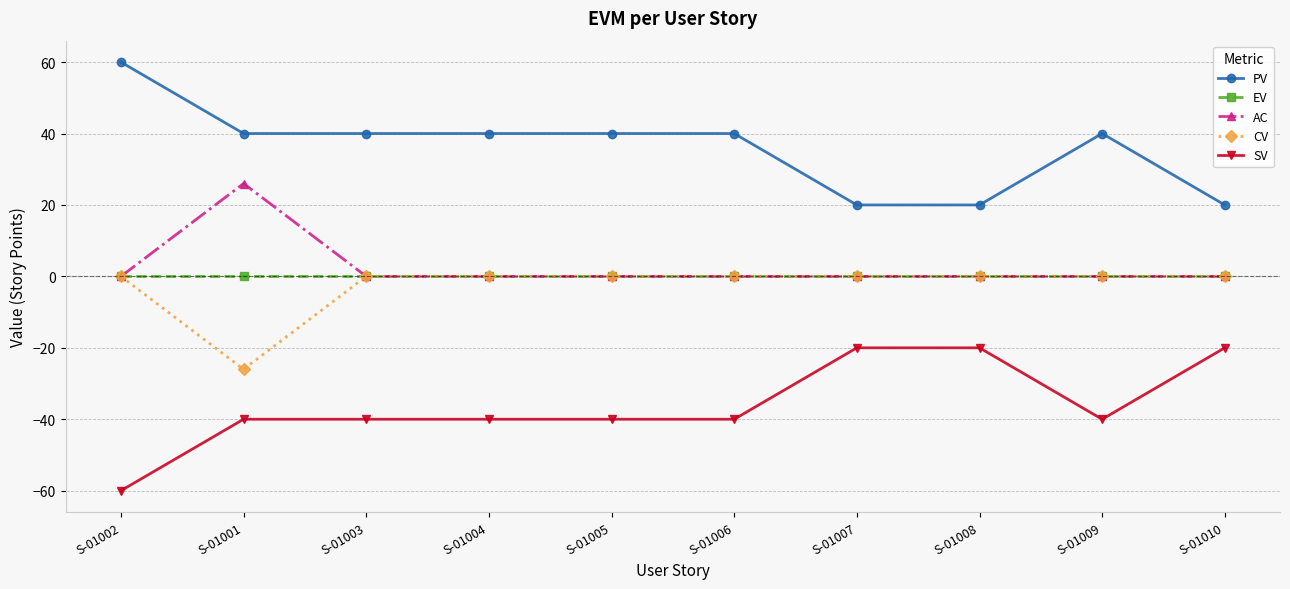

How many categories are shown in the chart?

10